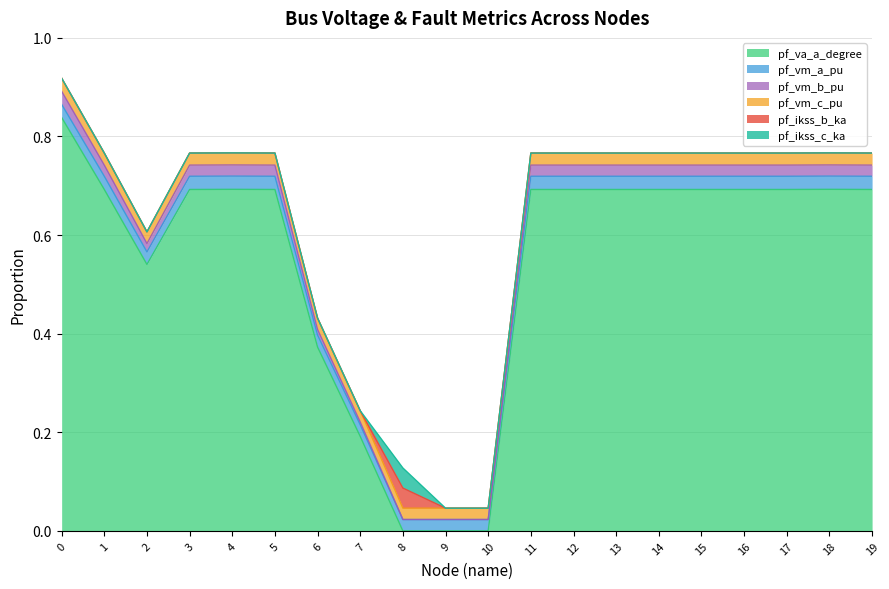

True or false: pf_vm_a_pu and pf_vm_b_pu cross at least once.

False